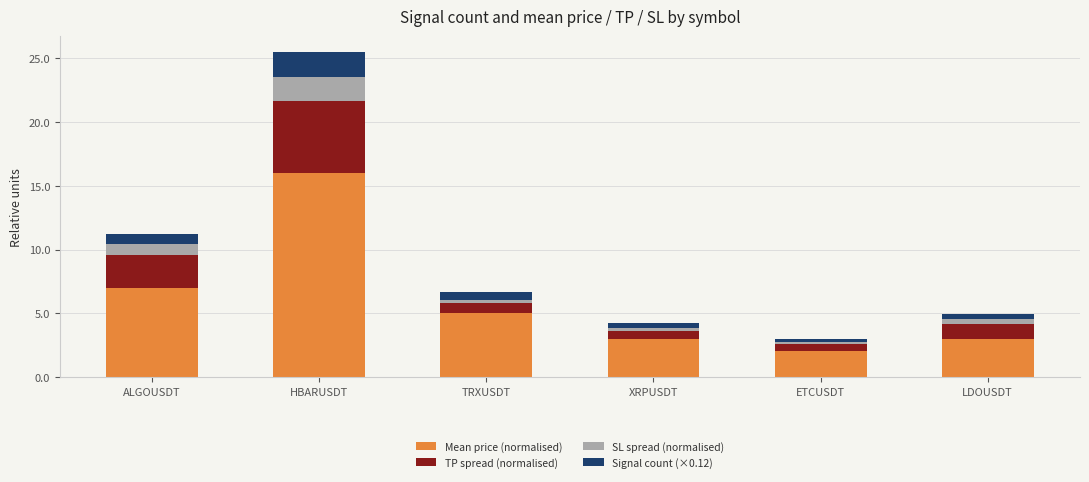

What are all the series names shown in the legend?

Mean price (normalised), TP spread (normalised), SL spread (normalised), Signal count (×0.12)